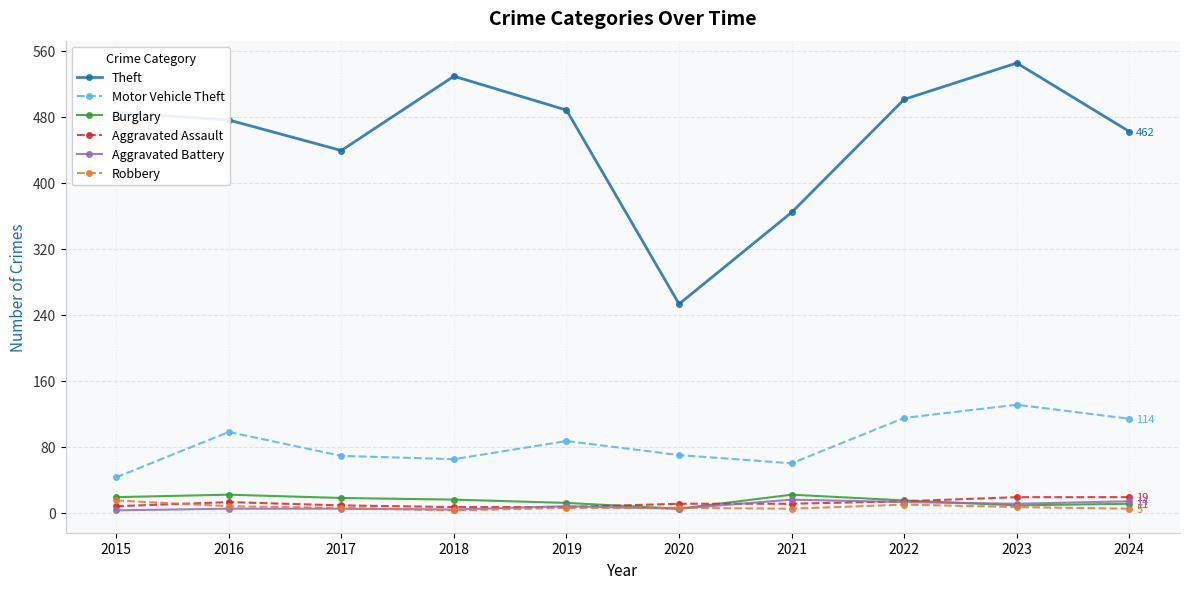

Does the chart have visible grid lines?

Yes